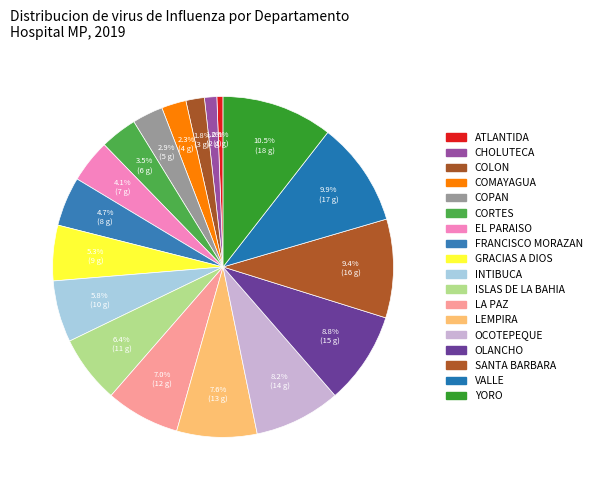

What percentage do INTIBUCA and ATLANTIDA together represent?

6.4%